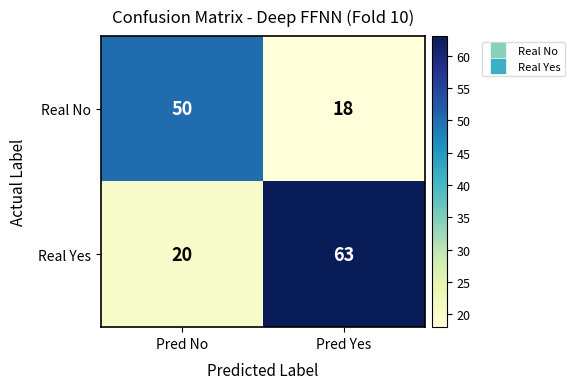

Is it true that Real No equals 28 at Pred Yes?

False